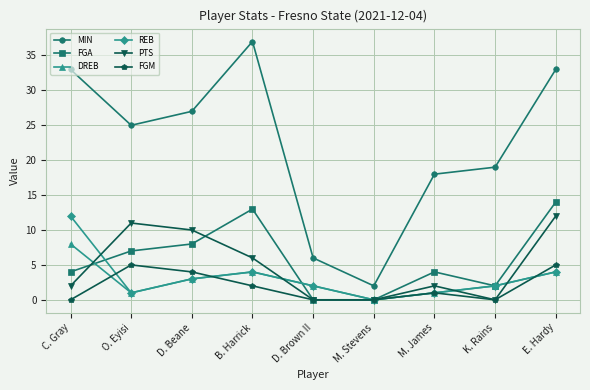

Is it true that FGA equals 13 at B. Harrick?

True